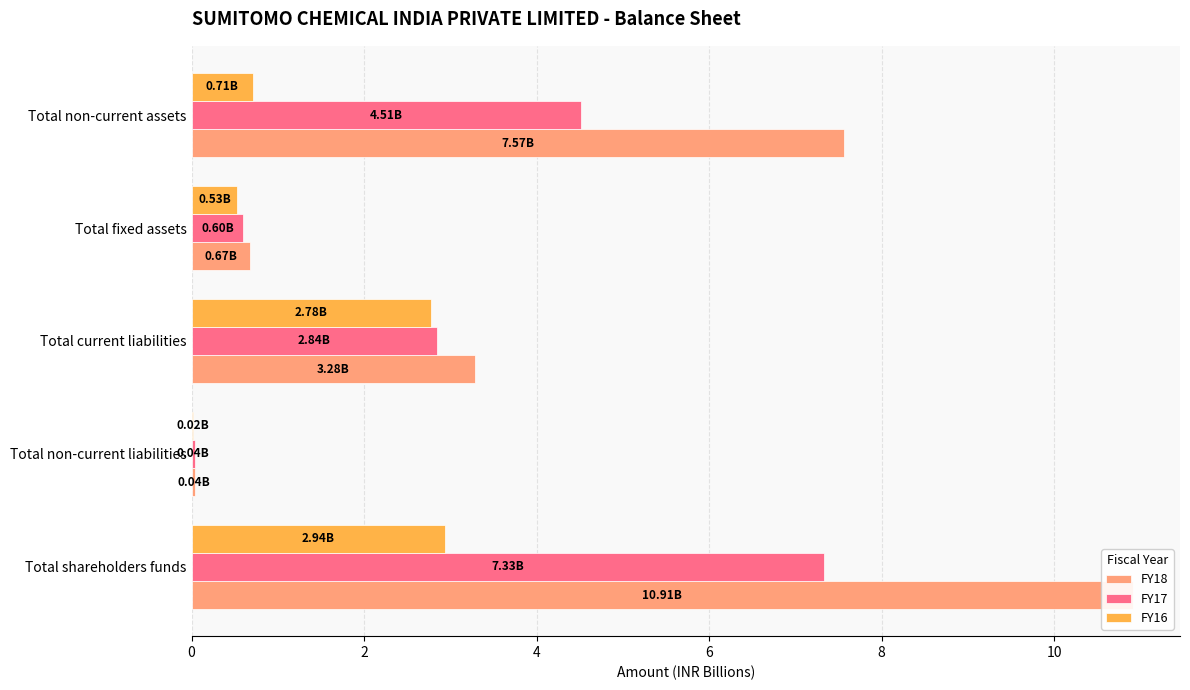

How many data points does each series have?

5